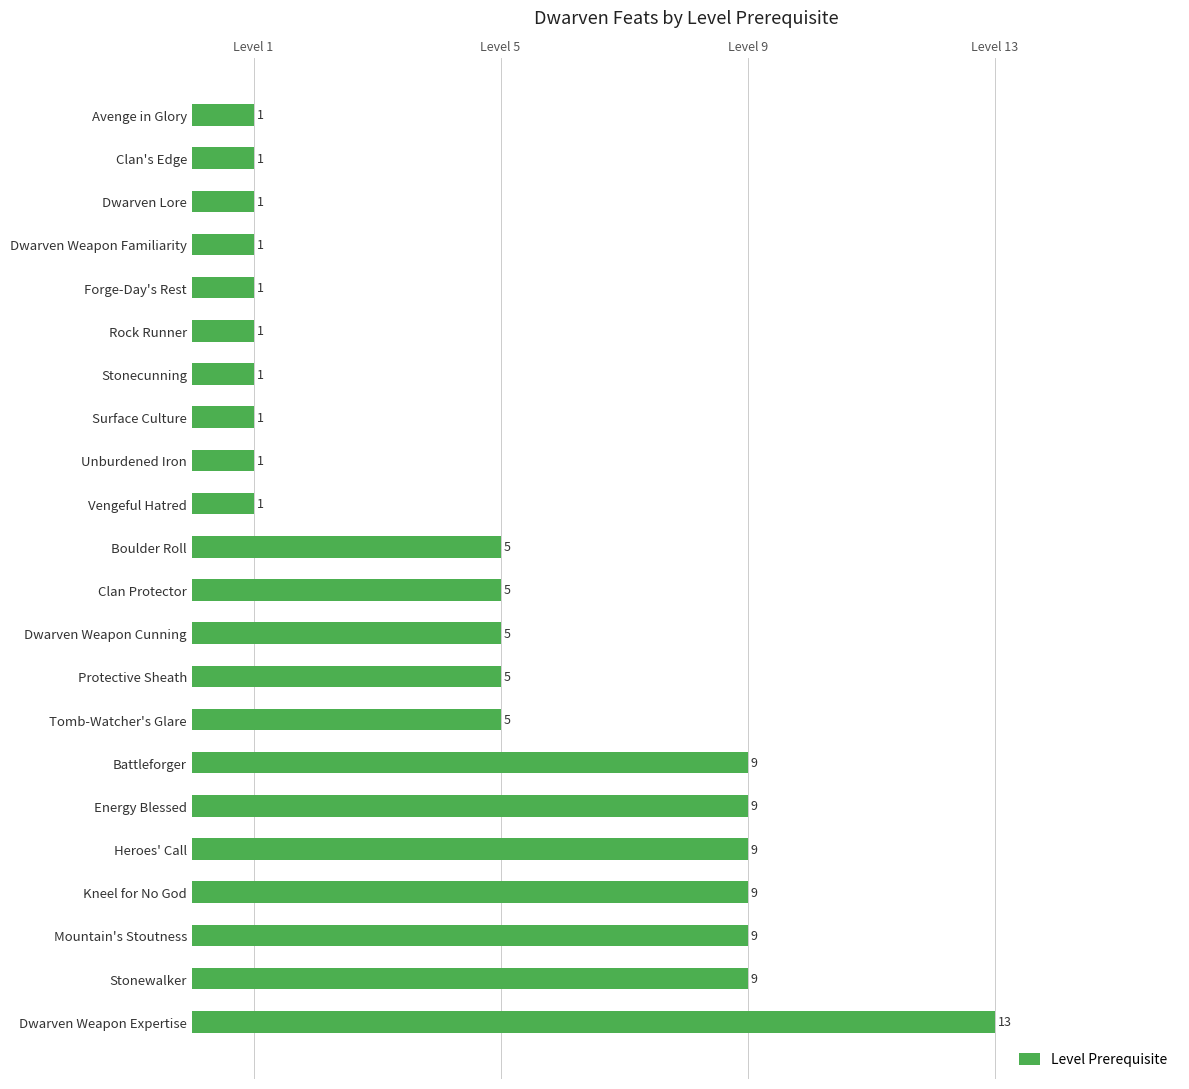

What is the minimum value shown in the chart?

1